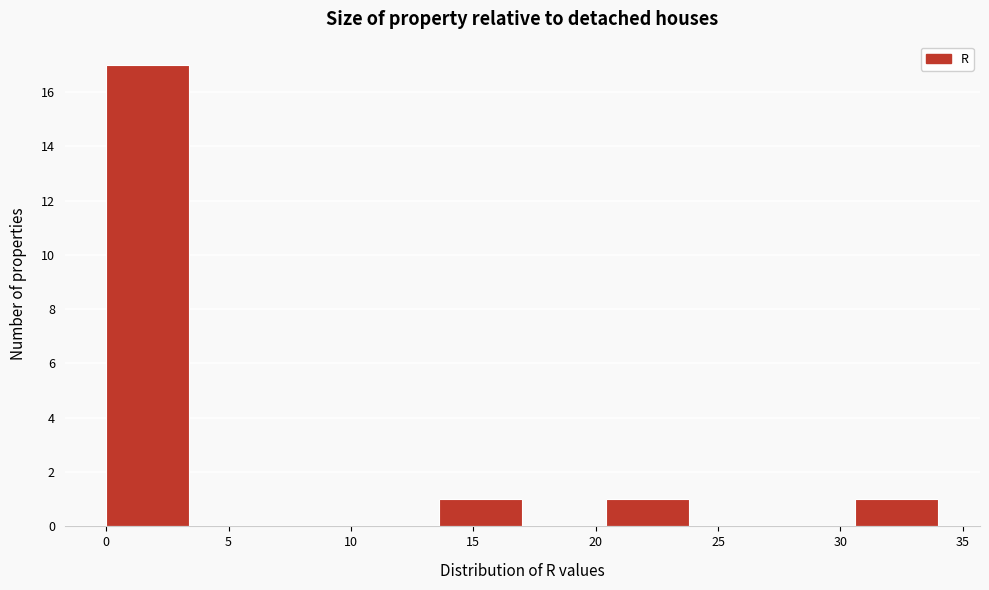

Reading left to right, transcribe this chart: for each bar, give the range it covers on the x-axis and its height. Neither the bar edges nor the heights are printed on the chart, so give them approximately, as read against the axes.

0.0 to 3.4: 17
3.4 to 6.8: 0
6.8 to 10.2: 0
10.2 to 13.6: 0
13.6 to 17.0: 1
17.0 to 20.4: 0
20.4 to 23.8: 1
23.8 to 27.2: 0
27.2 to 30.6: 0
30.6 to 34.0: 1